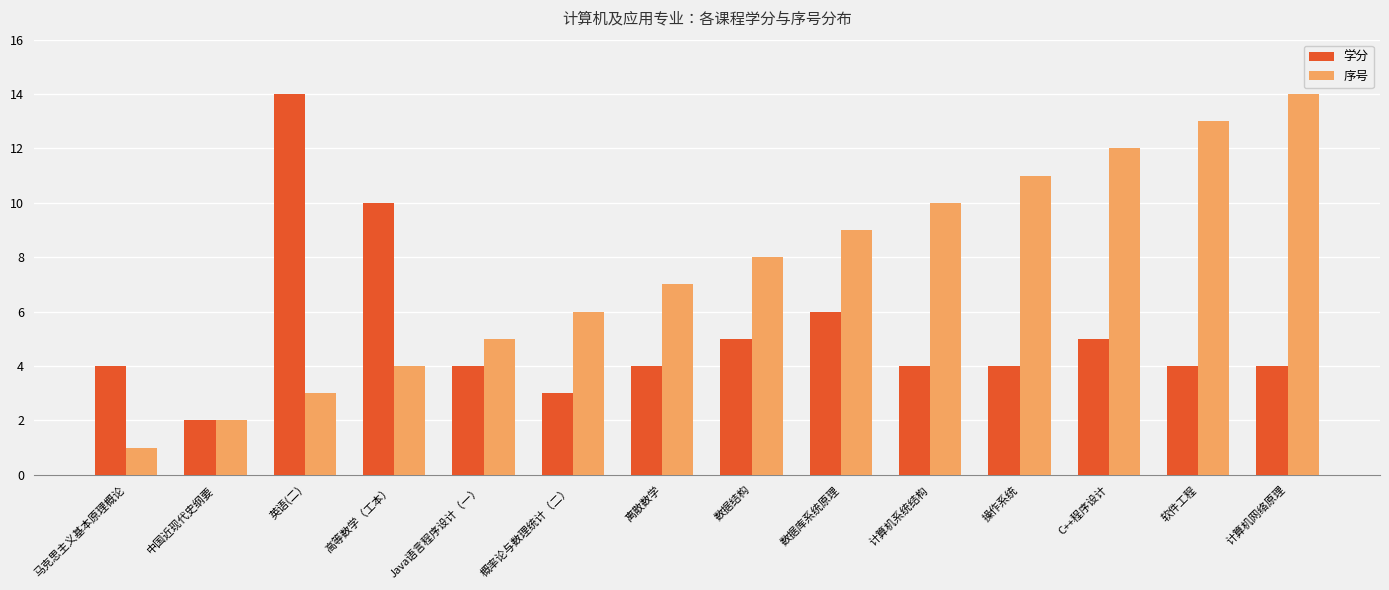

What is the sum of the 学分 values at 离散数学 and 数据库系统原理?

10